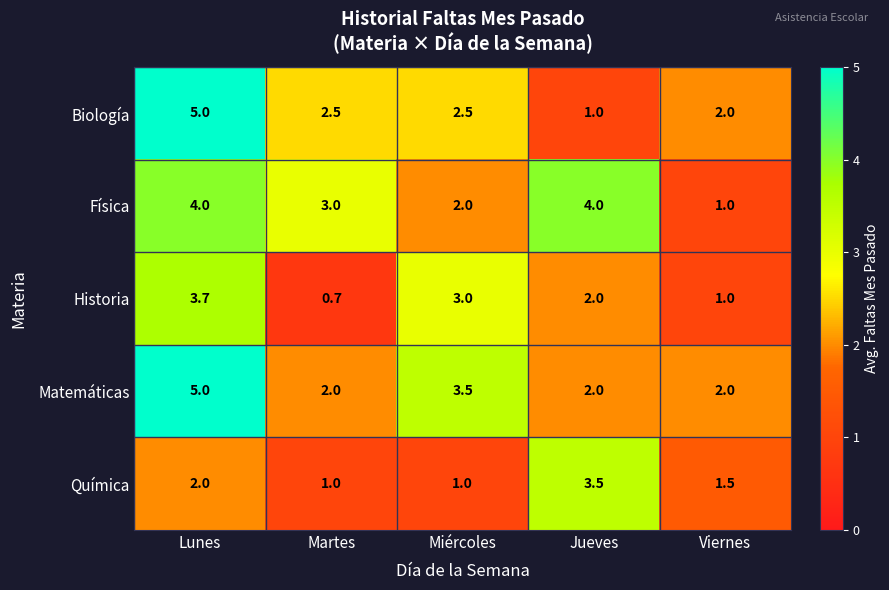

What is the sum of the Física values at Lunes and Martes?

7.0